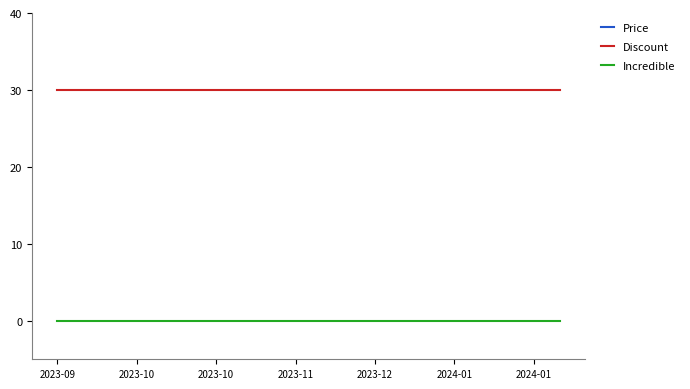

The Discount series shows 19 at 13. True or false?

False